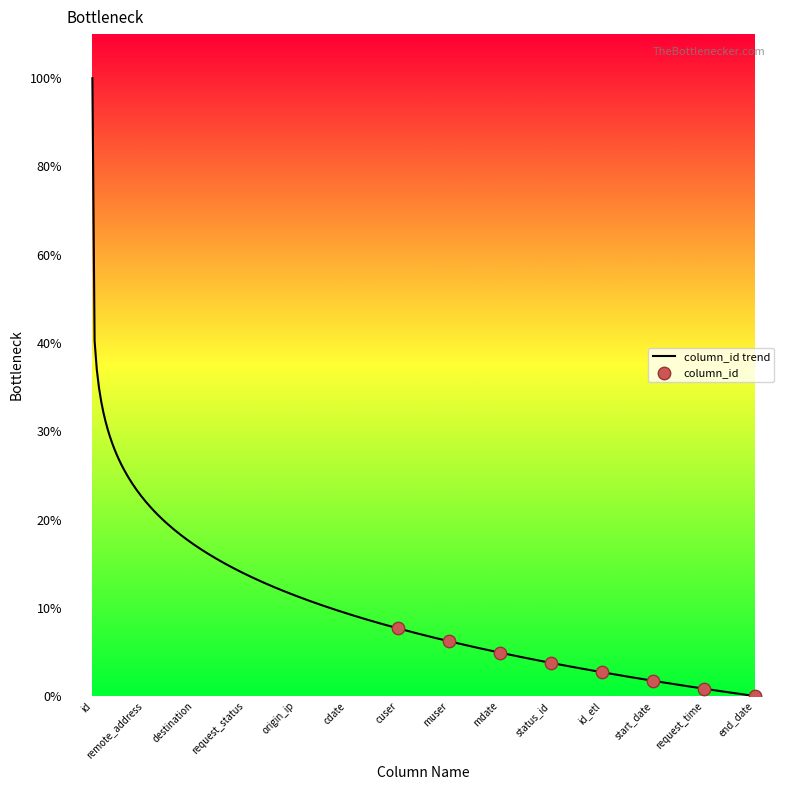

Is this an area chart (filled region under the line)?

No